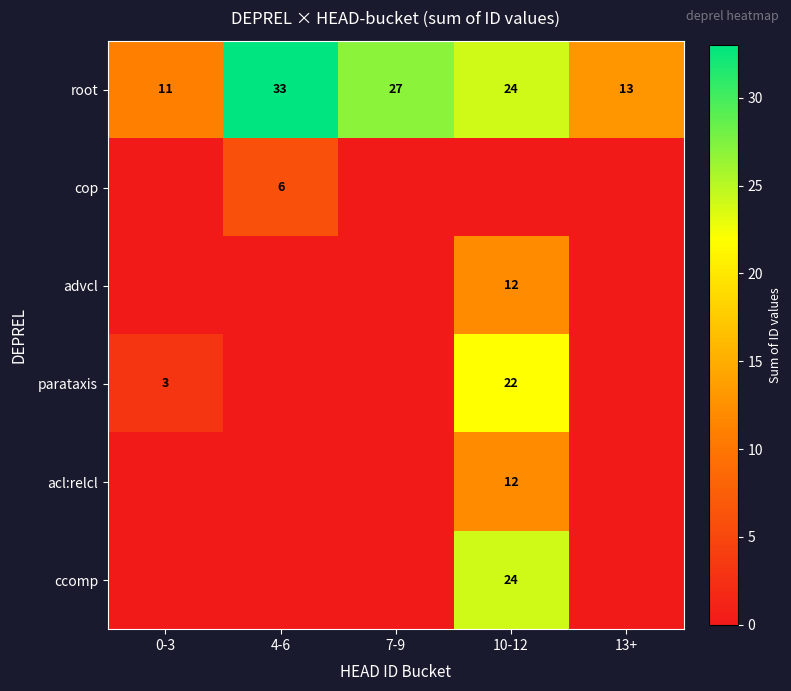

True or false: root has a value of 18 at 7-9.

False